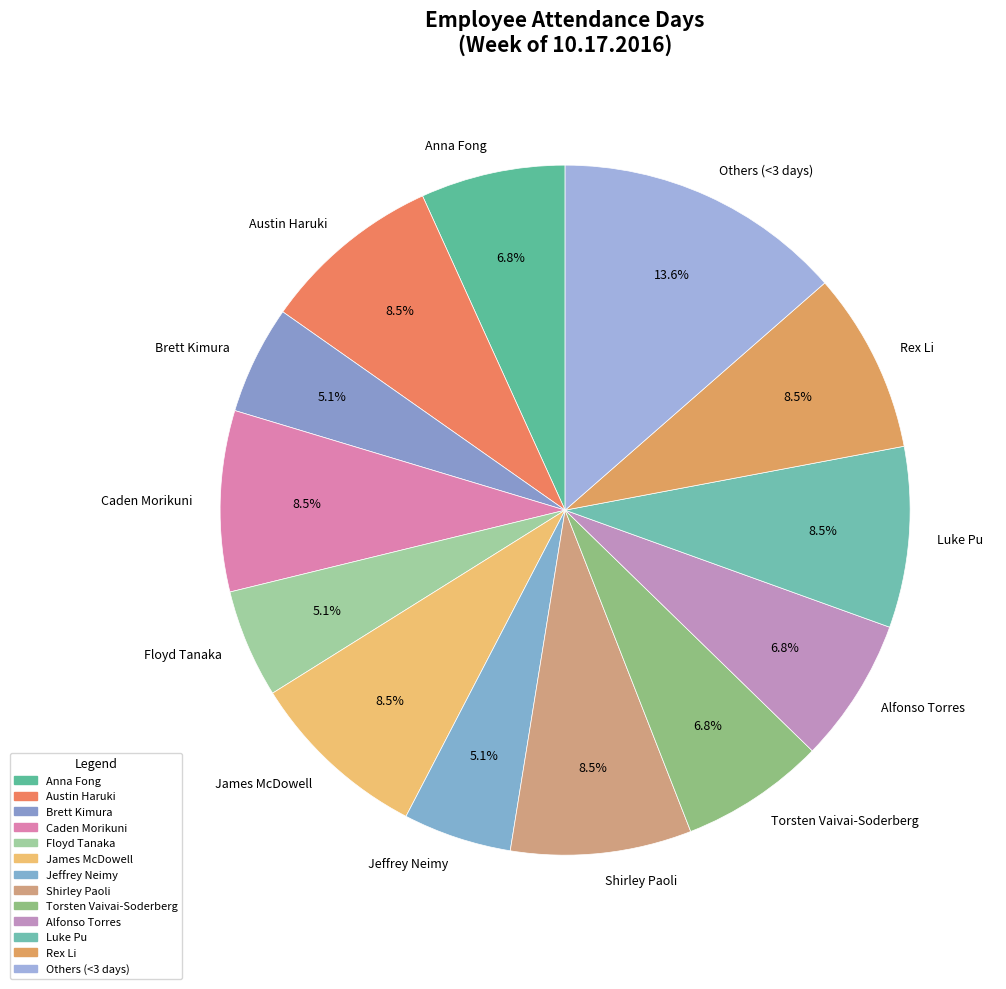

Does Brett Kimura represent more than half of the total?

No